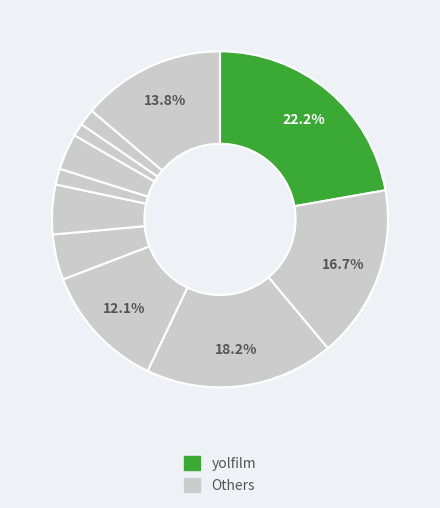

How many segments does this pie chart have?

11